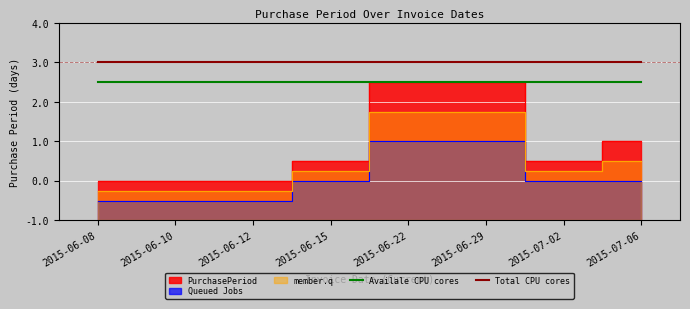

True or false: Total CPU cores and Availale CPU cores cross at least once.

False